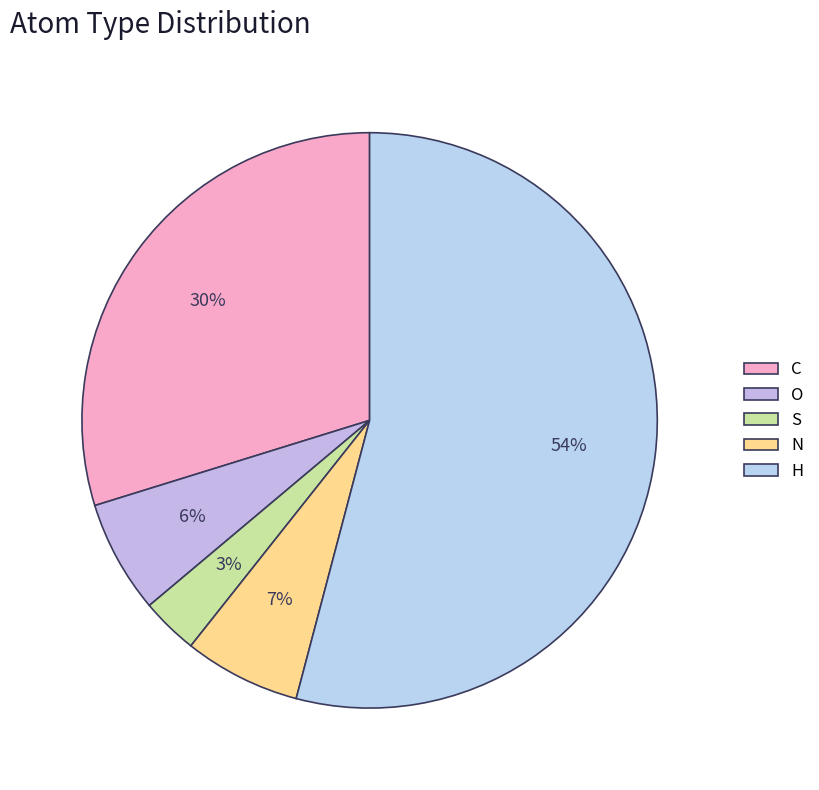

How many slices are in this pie chart?

5